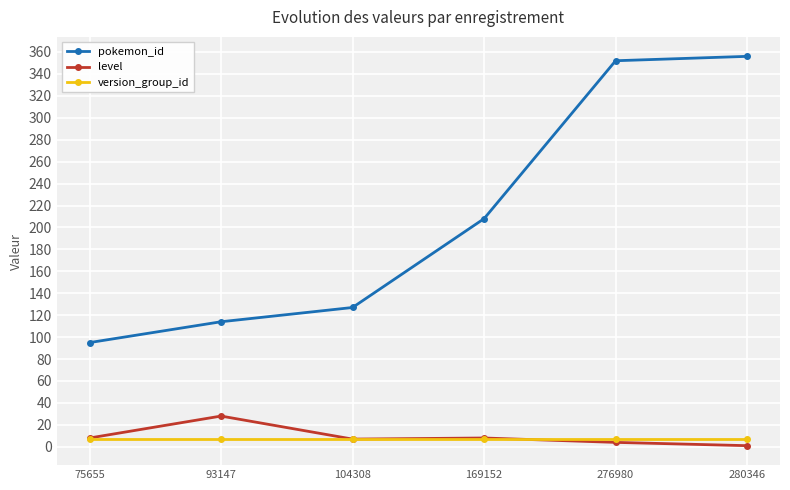

What are all the series names shown in the legend?

pokemon_id, level, version_group_id